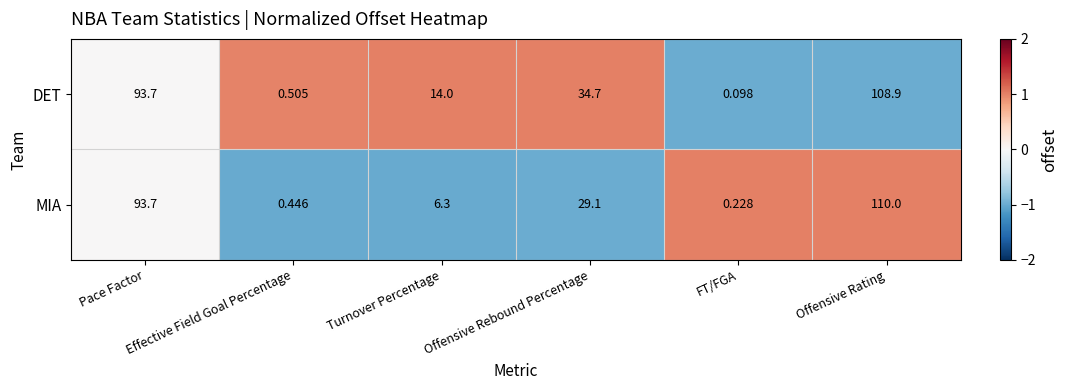

Which series has the largest total across all categories?

DET